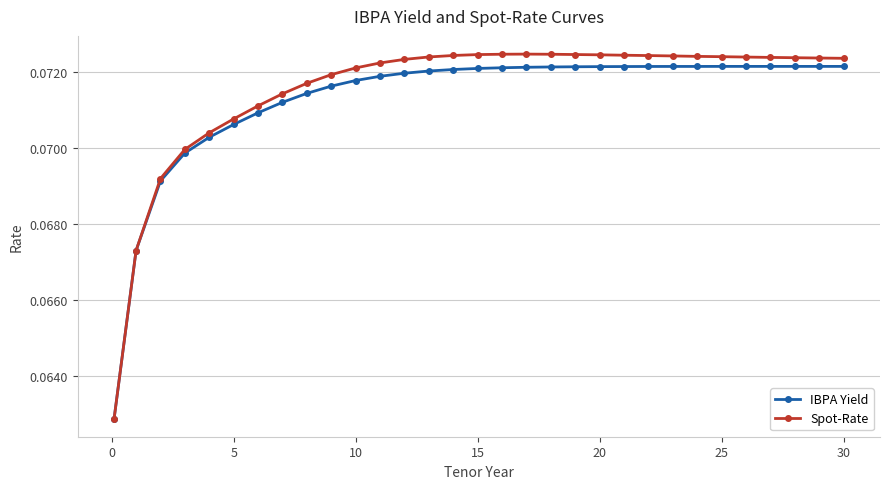

How many IBPA Yield values are between 0 and 1?

31